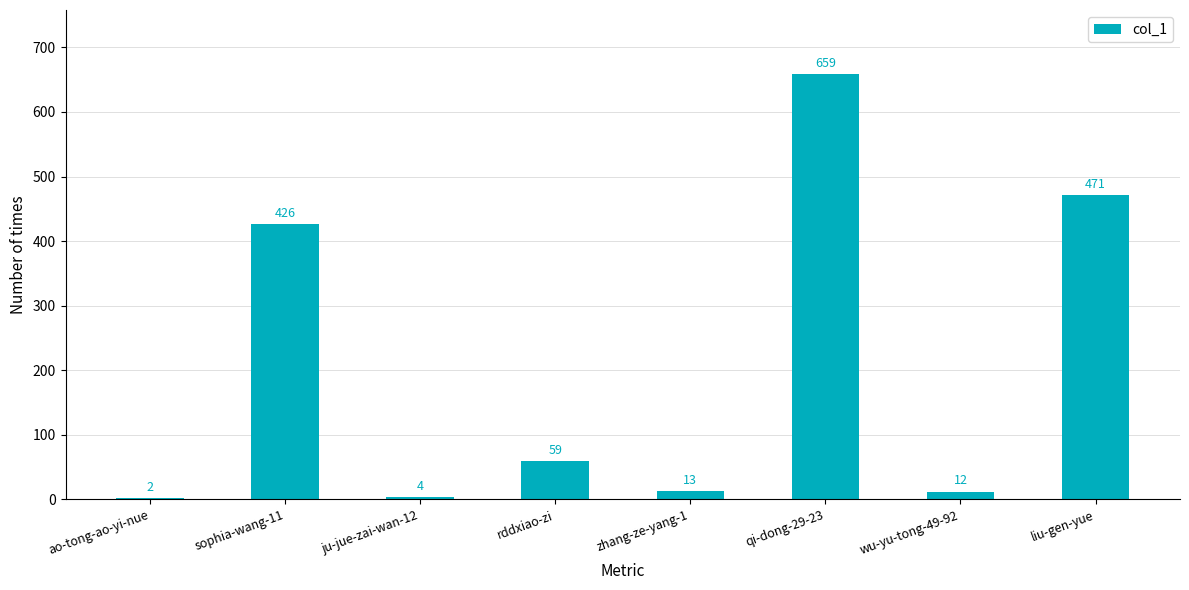

What is the greatest value displayed?

659